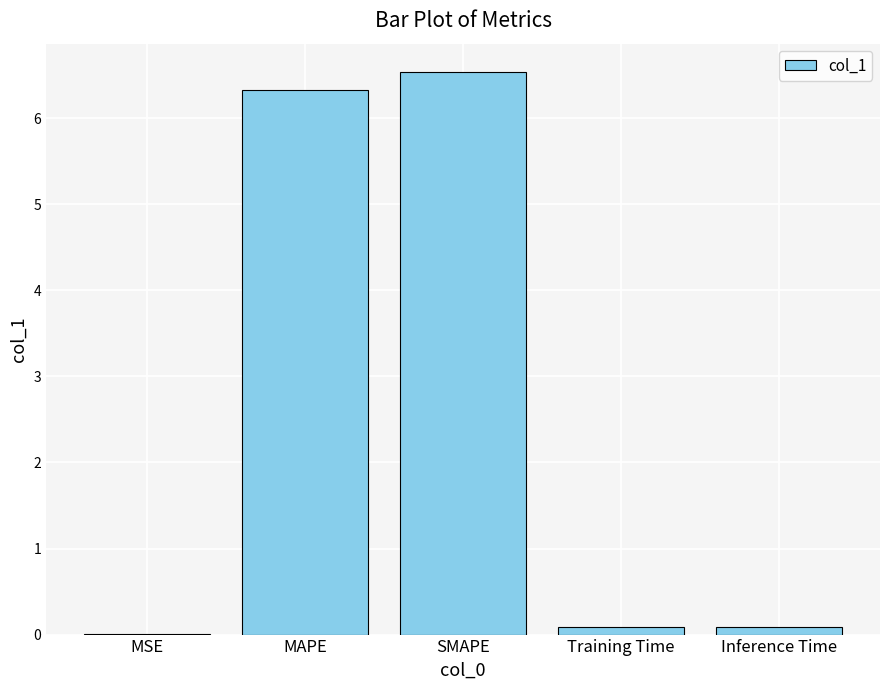

At which category does the chart reach its peak across all series?

SMAPE